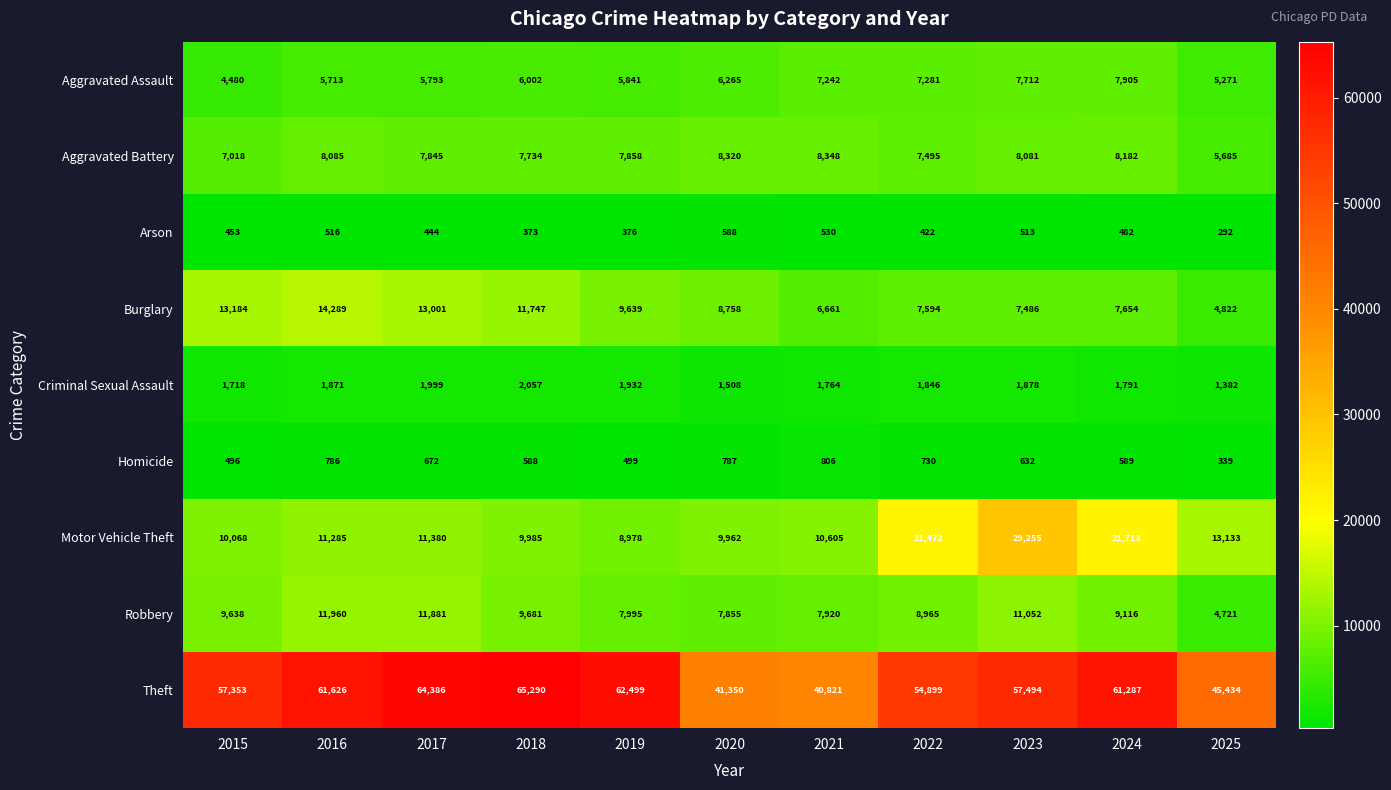

Rank the series at 2015 from highest to lowest value.

Theft, Burglary, Motor Vehicle Theft, Robbery, Aggravated Battery, Aggravated Assault, Criminal Sexual Assault, Homicide, Arson